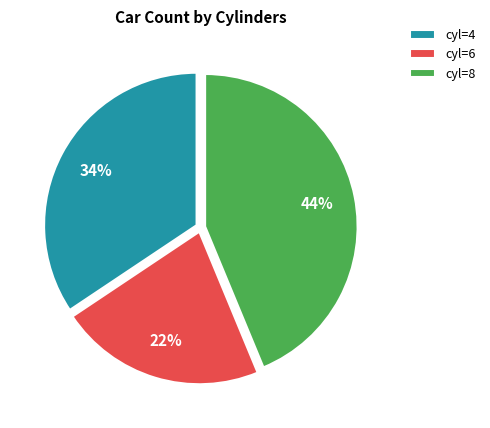

To the nearest percent, what percentage of the pie is cyl=6?

22%